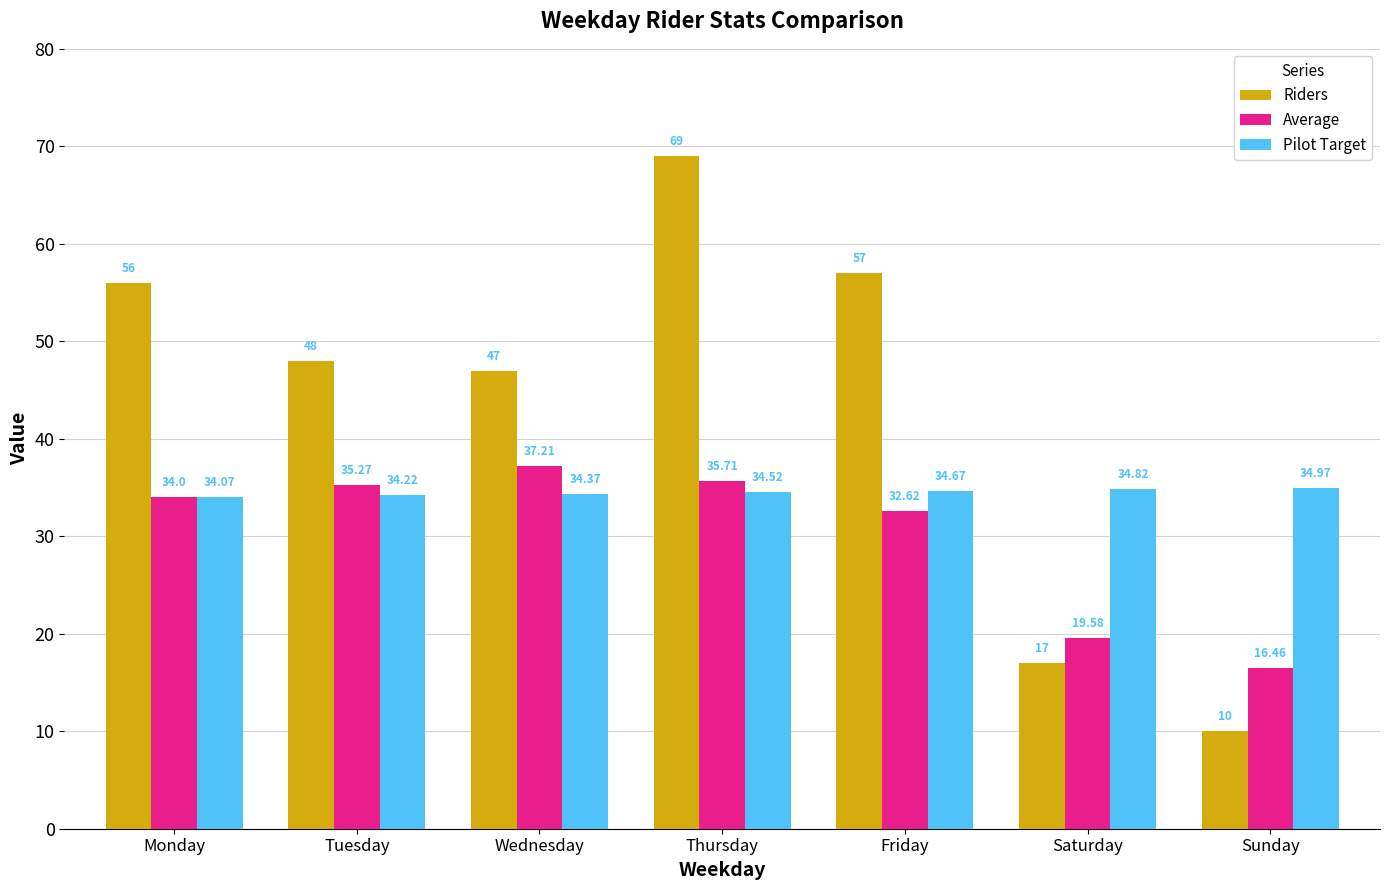

Reading right to left, transcribe all the data shown in this chart.

Riders: 10.0	17.0	57.0	69.0	47.0	48.0	56.0
Average: 16.5	19.6	32.6	35.7	37.2	35.3	34.0
Pilot Target: 35.0	34.8	34.7	34.5	34.4	34.2	34.1